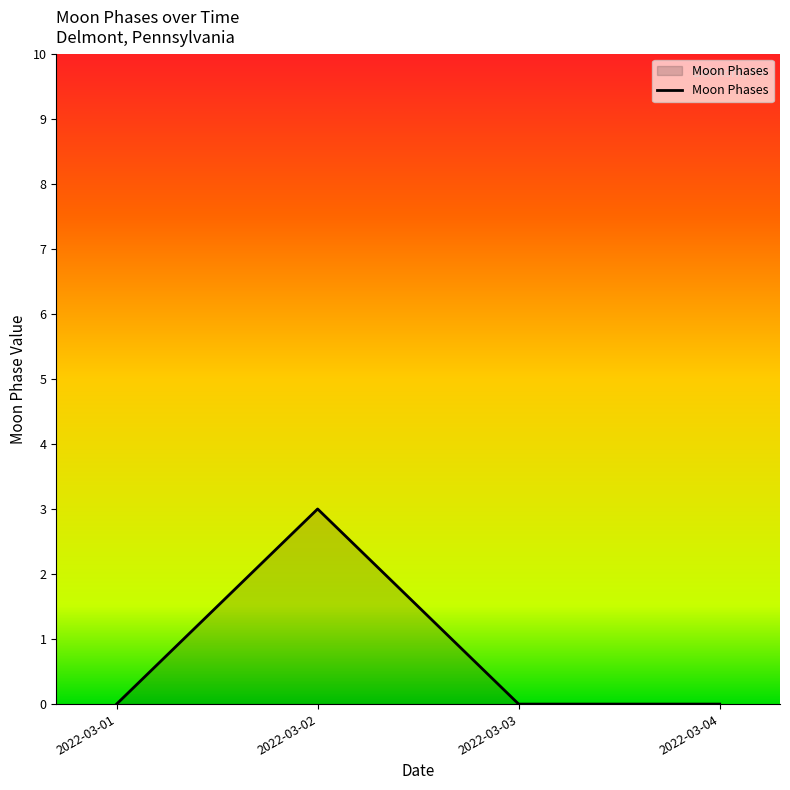

Which category has the highest value across all series?

2022-03-02